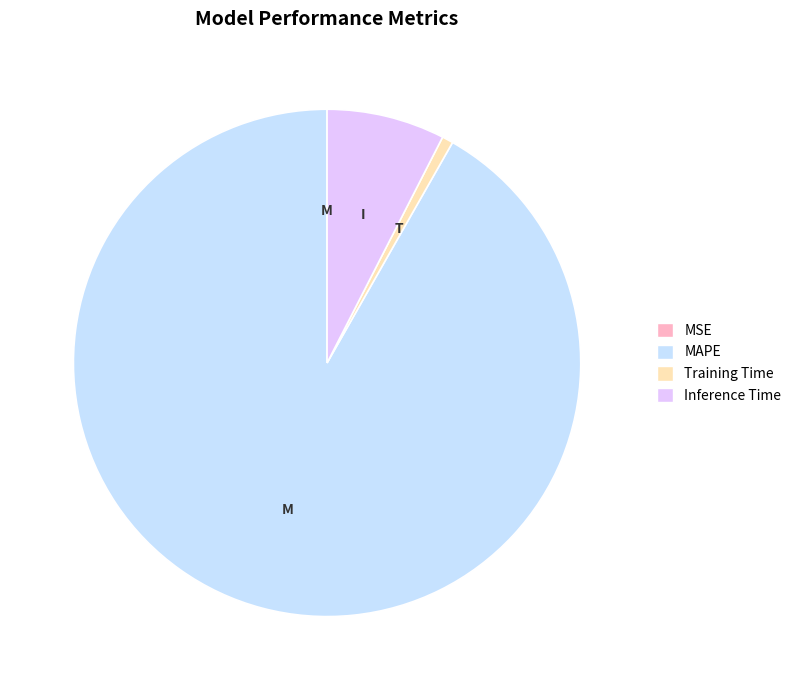

True or false: Training Time accounts for 10% of the total.

False